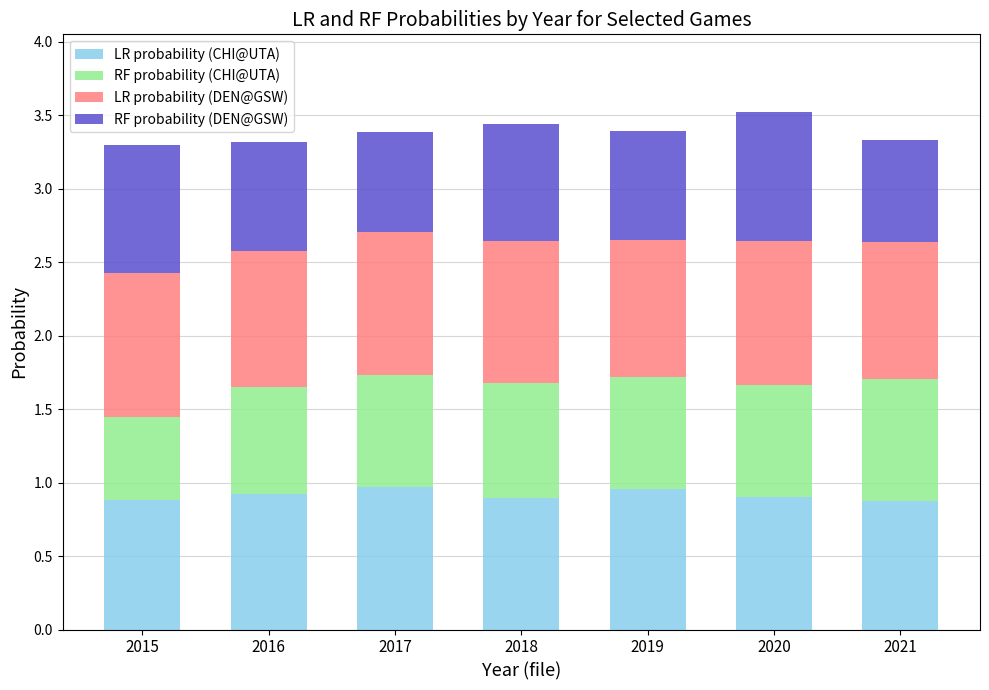

What is the total value across all series at 2019?

3.4